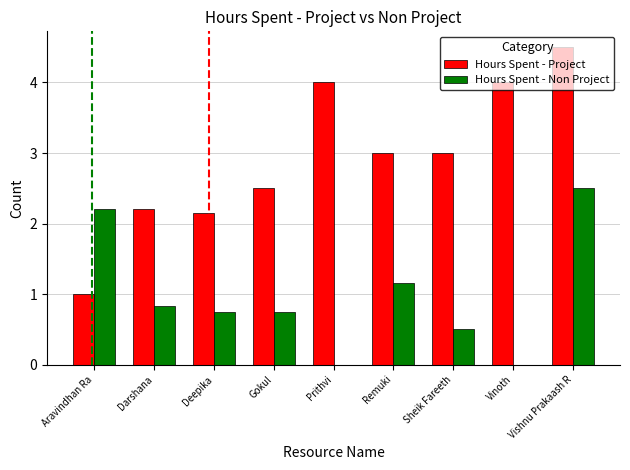

Which label corresponds to the largest value in the chart?

Vishnu Prakaash R